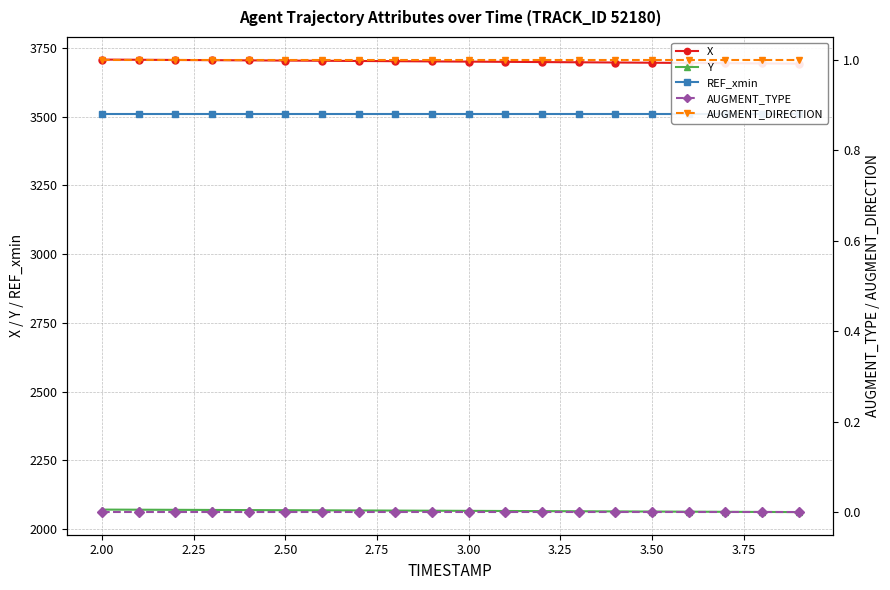

What are all the series names shown in the legend?

X, Y, REF_xmin, AUGMENT_TYPE, AUGMENT_DIRECTION